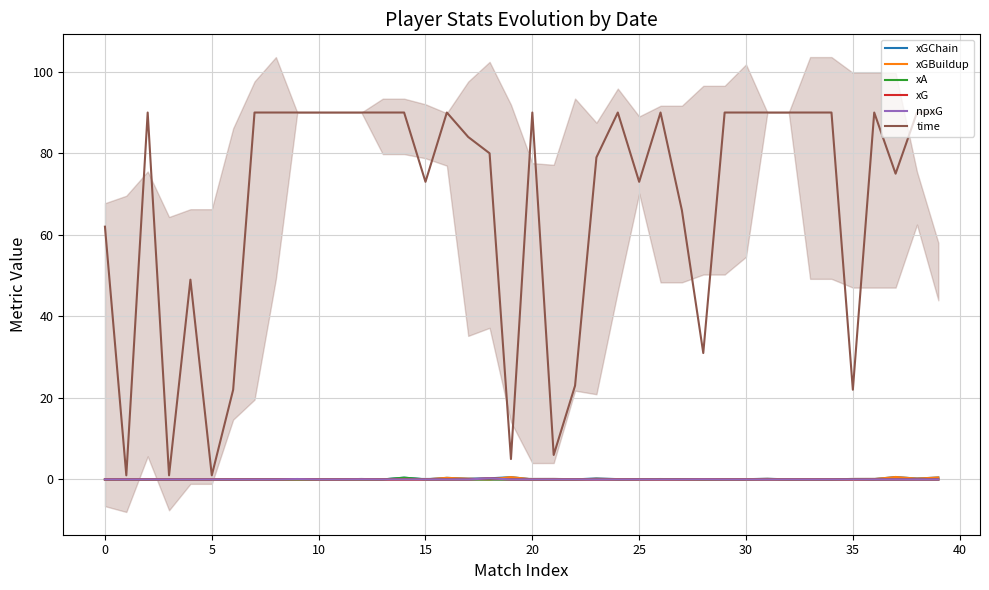

Is it true that npxG equals -0.2 at 19?

False